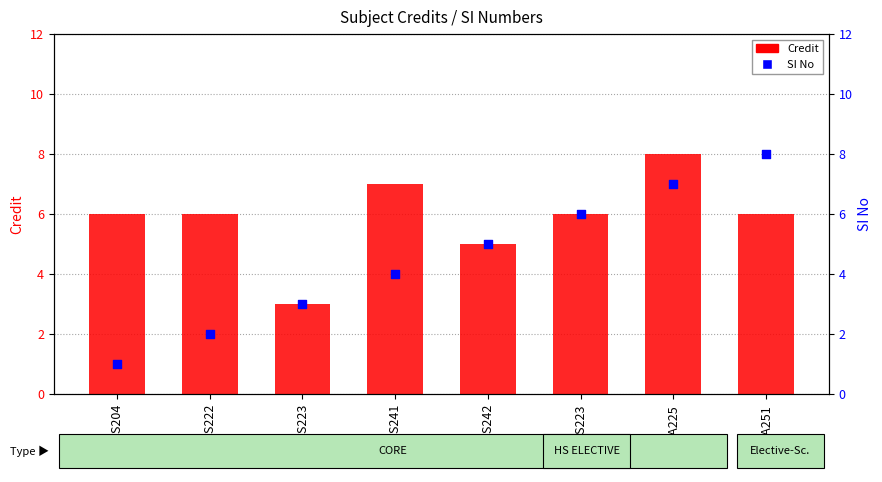

Which series contains the lowest Y value?

SI No